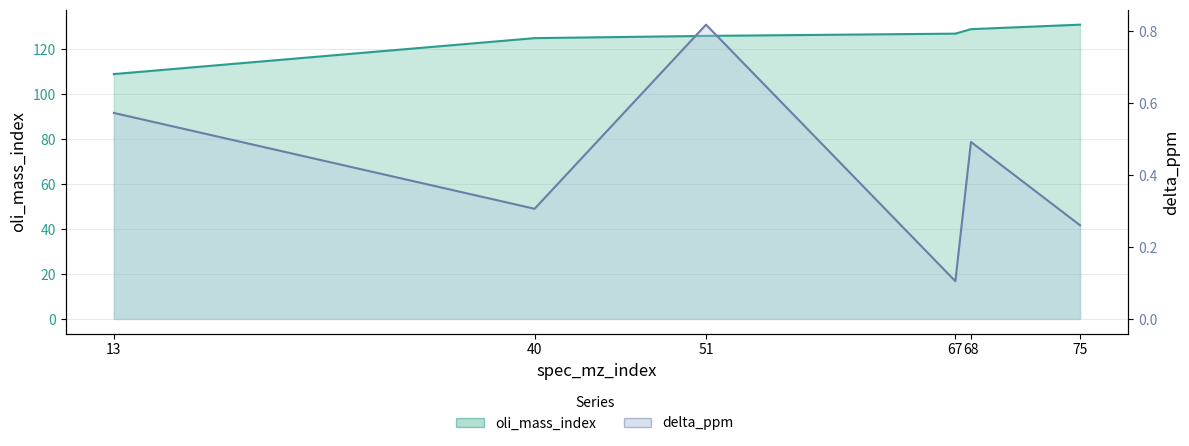

True or false: oli_mass_index has a value of 166.7 at 13.

False